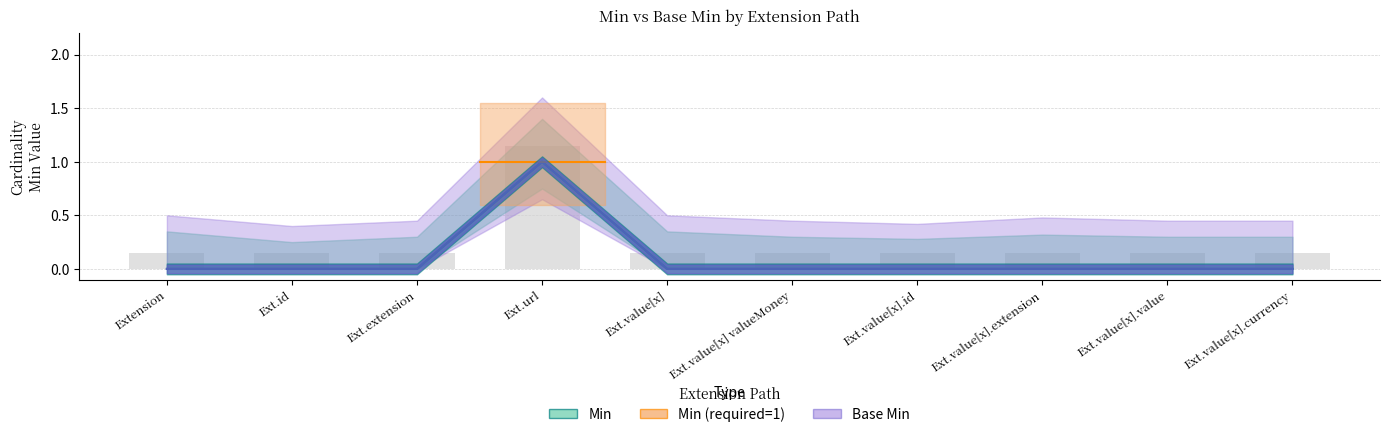

At which label is Base Min closest to 0?

Extension